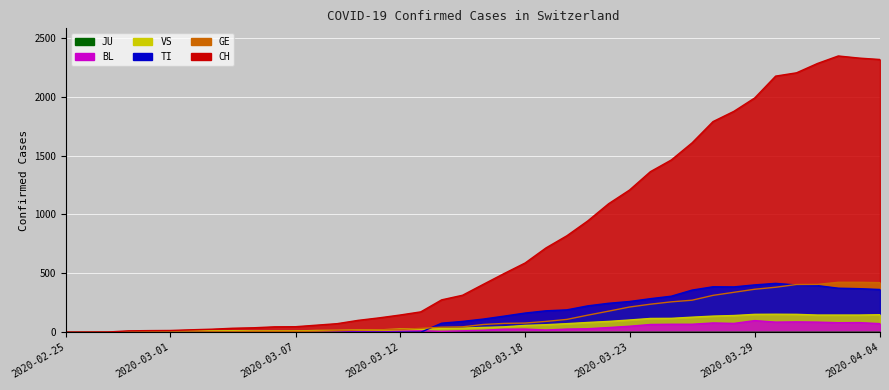

What is the label of the 17th point from the right?

2020-03-19